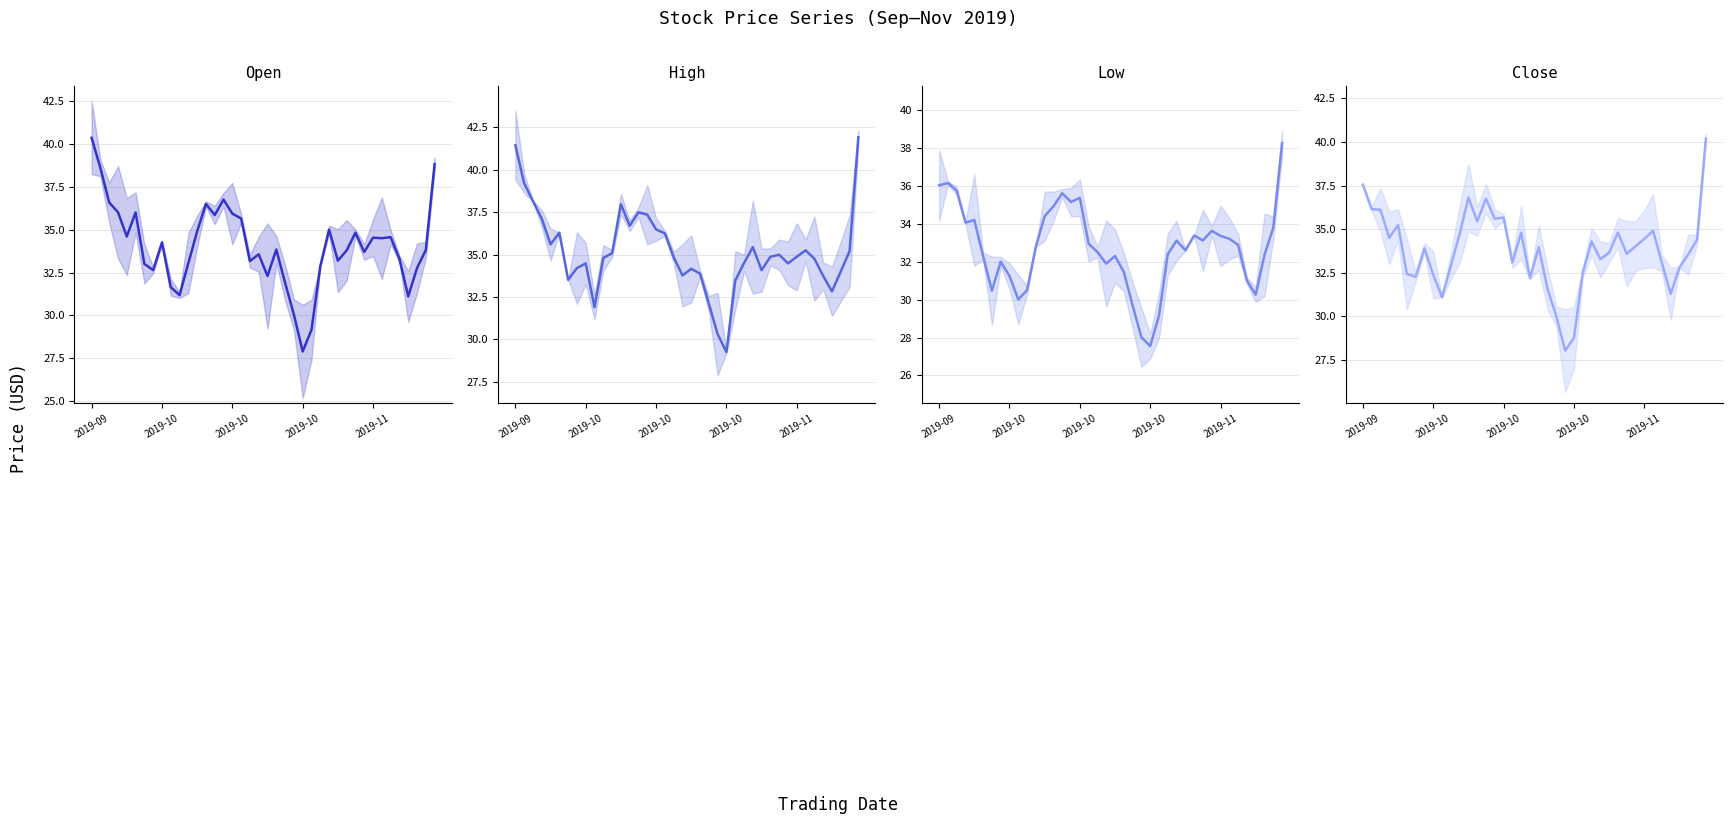

After their last crossing, which series has the higher values: Close or Open?

Close